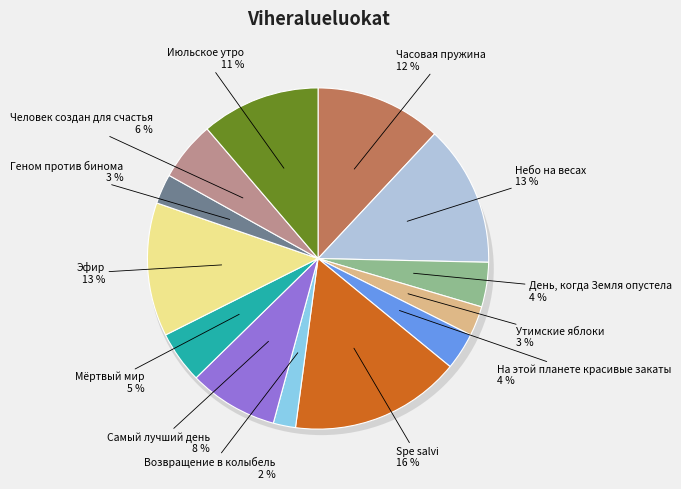

Is Возвращение в колыбель the majority of the pie?

No